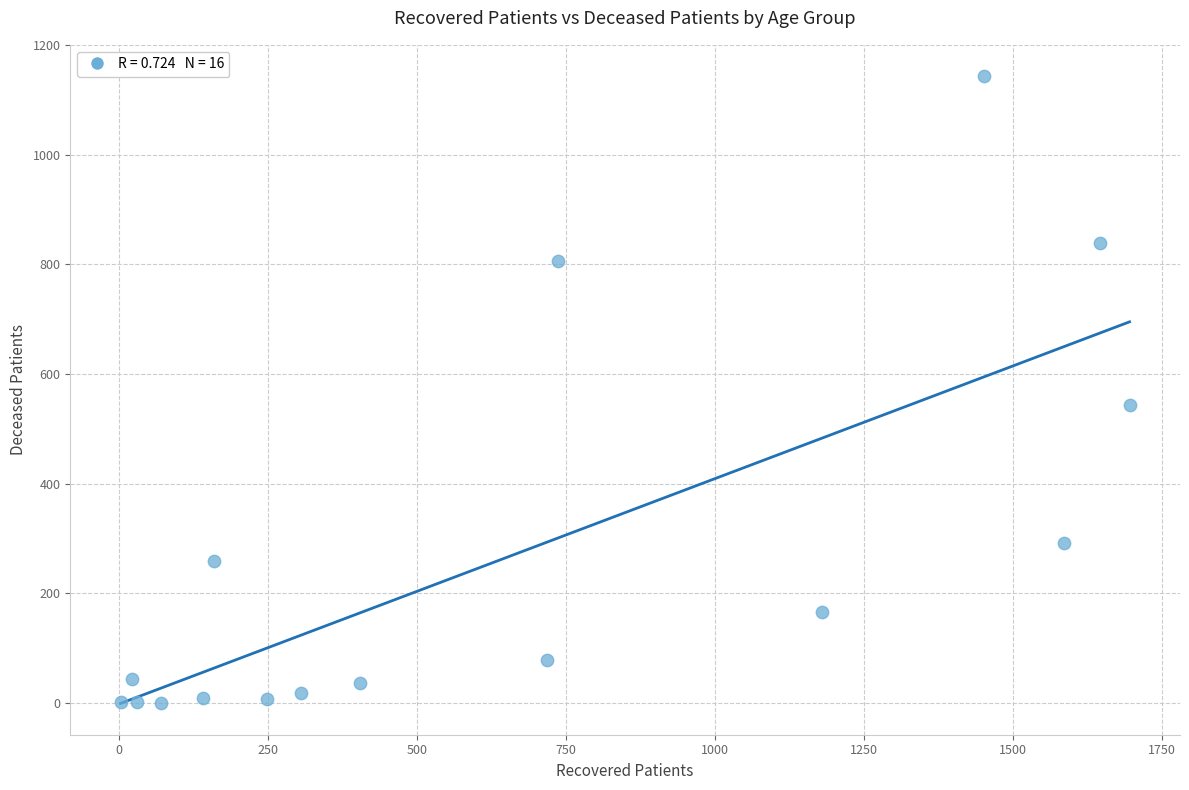

What Y value in the scatter plot is closest to 571?

544